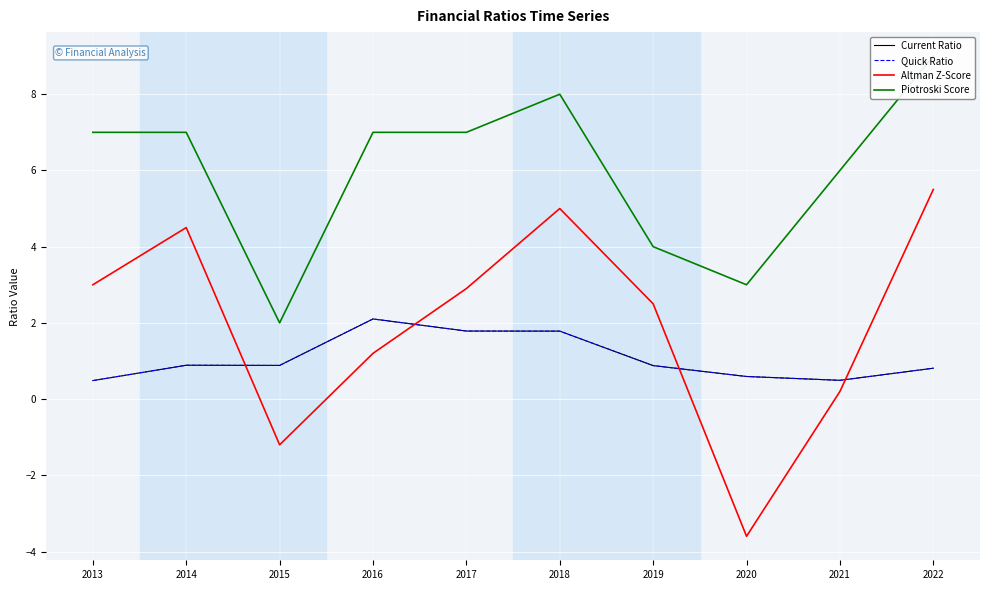

Rank the categories by Altman Z-Score value from lowest to highest.

2020, 2015, 2021, 2016, 2019, 2017, 2013, 2014, 2018, 2022